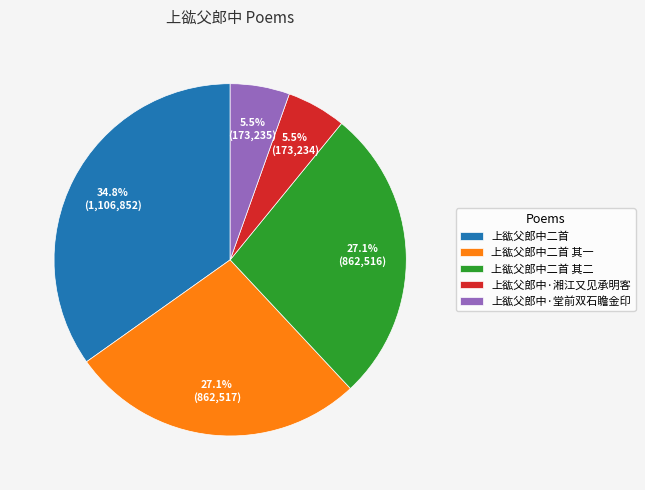

Approximately how many times larger is the value at 上谹父郎中二首 其一 compared to 上谹父郎中二首 其二?

1.0